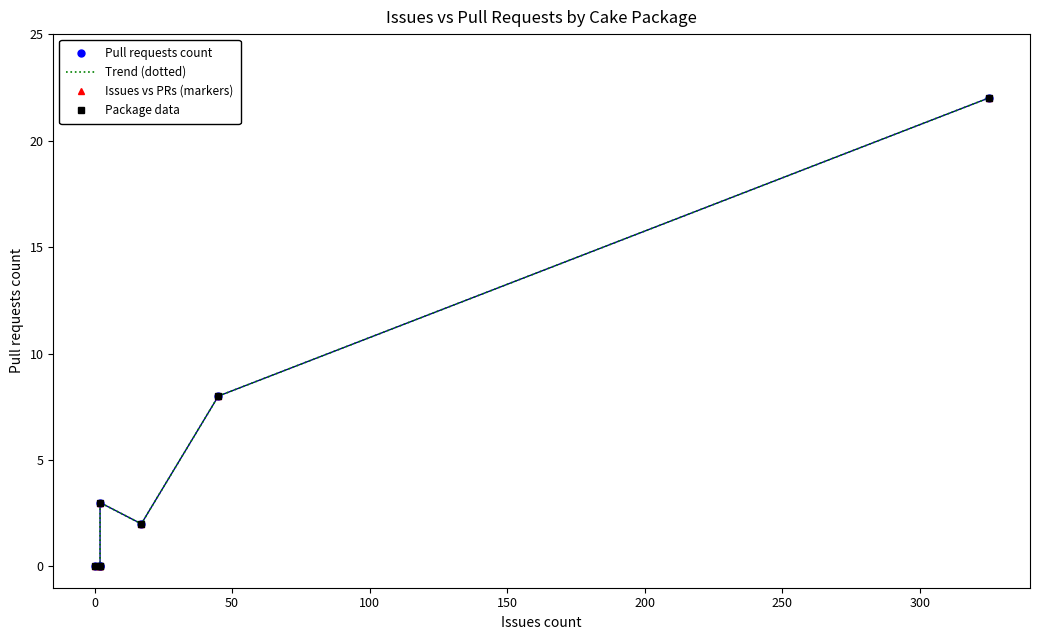

Rank the series by their maximum value, from highest to lowest.

Pull requests count, Trend (dotted), Issues vs PRs (markers), Package data